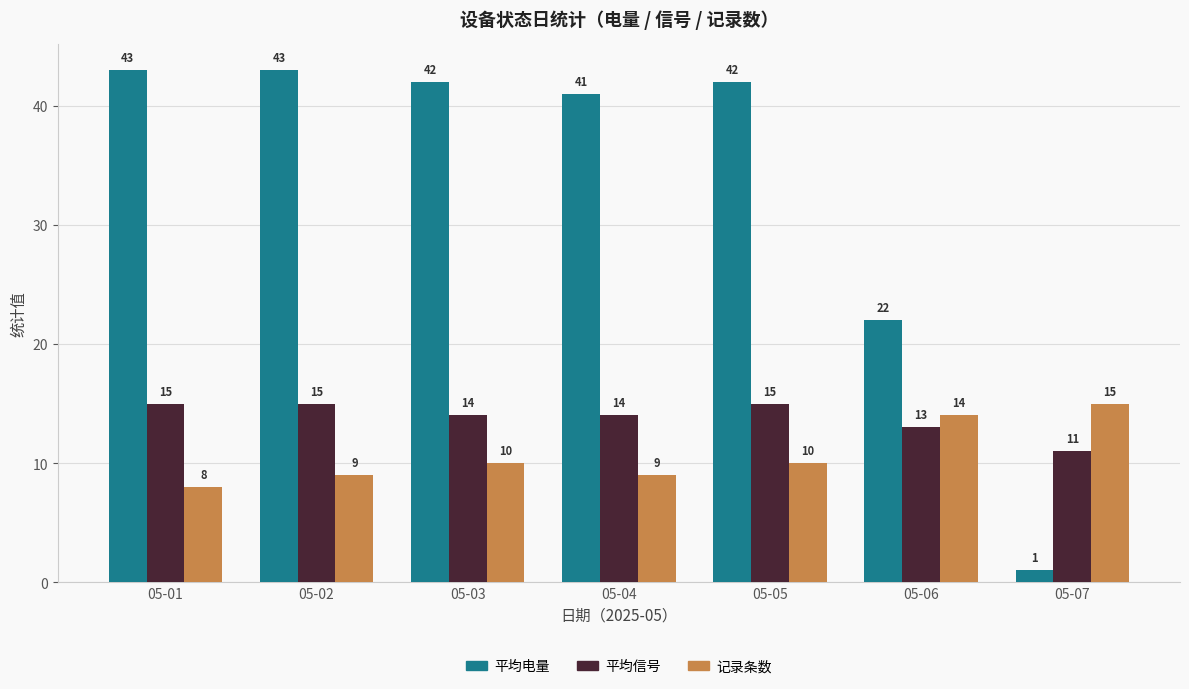

Reading left to right, transcribe all the data shown in this chart.

平均电量: 05-01=43	05-02=43	05-03=42	05-04=41	05-05=42	05-06=22	05-07=1
平均信号: 05-01=15	05-02=15	05-03=14	05-04=14	05-05=15	05-06=13	05-07=11
记录条数: 05-01=8	05-02=9	05-03=10	05-04=9	05-05=10	05-06=14	05-07=15